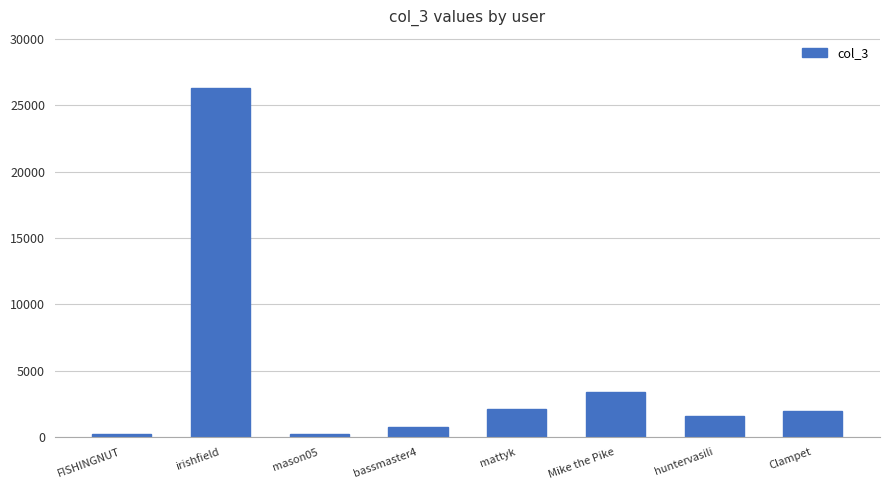

What is the label of the 1st bar from the right?

Clampet